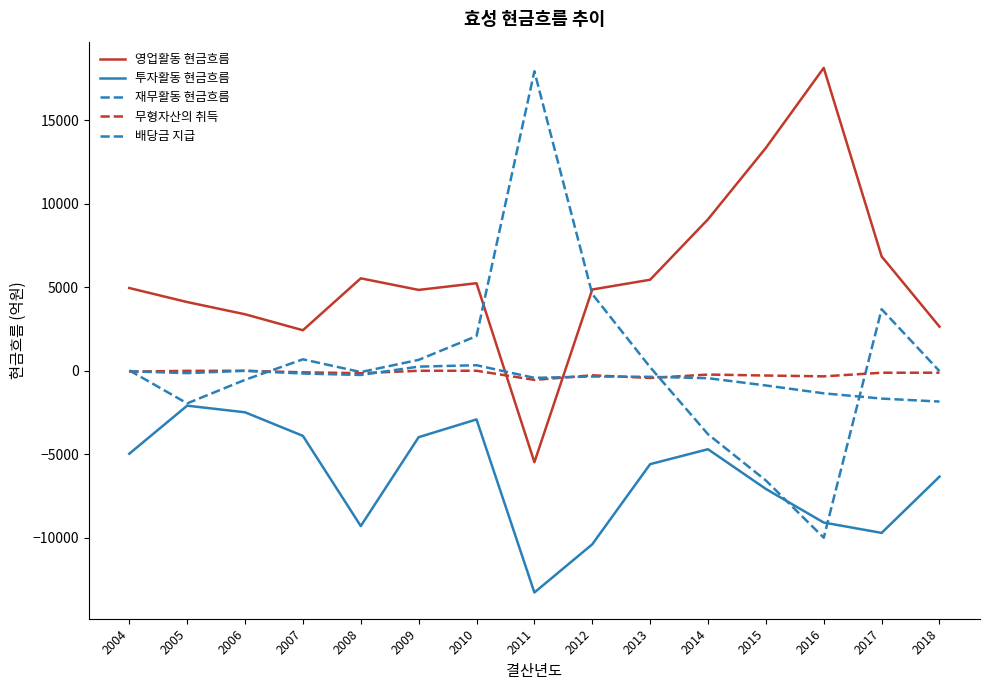

Is the value of 영업활동 현금흐름 at 2004 greater than the value of 배당금 지급 at 2017?

Yes